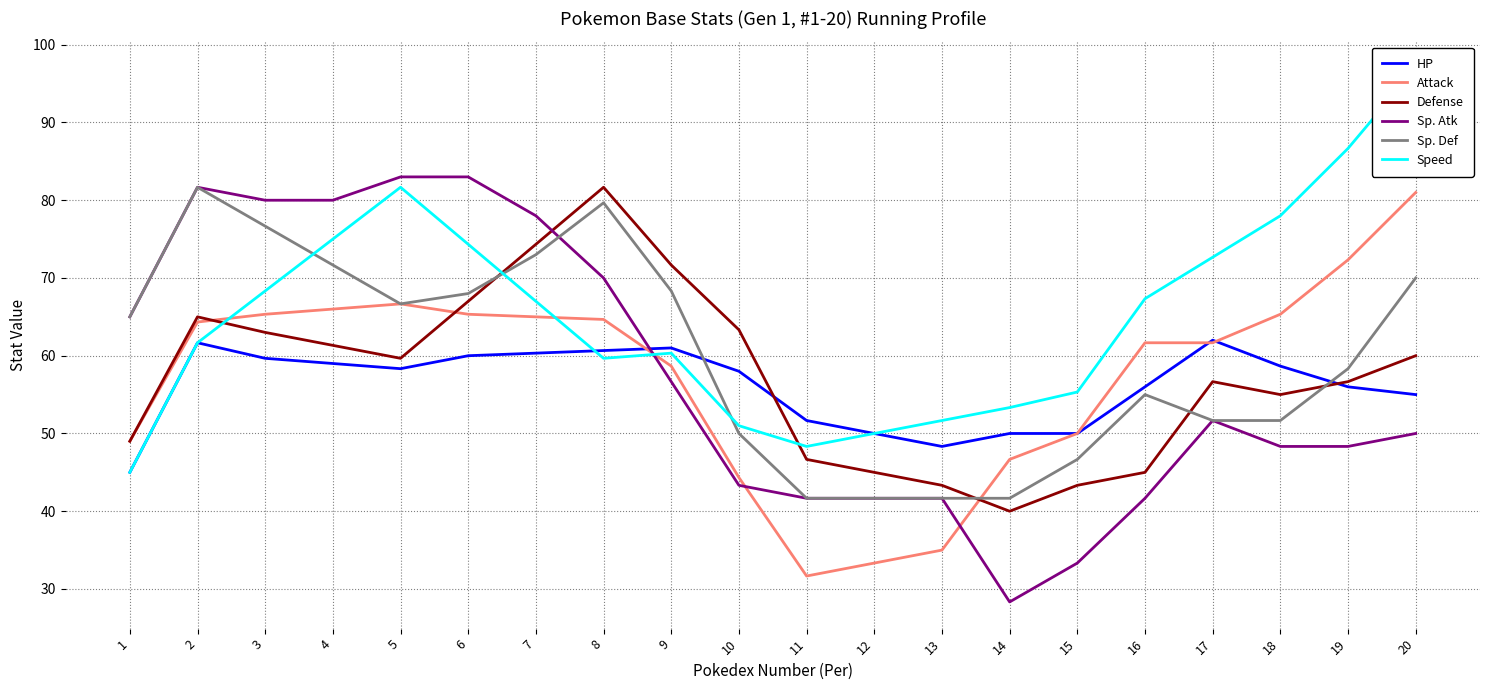

What is the approximate value of Defense at 15?

43.3